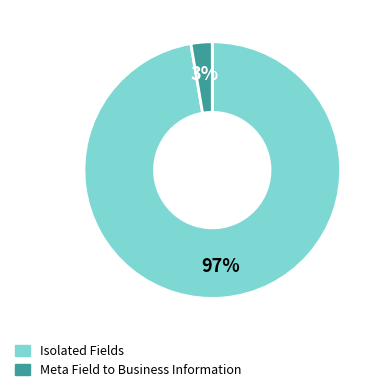

Between Isolated Fields and Meta Field to Business Information, which is larger?

Isolated Fields